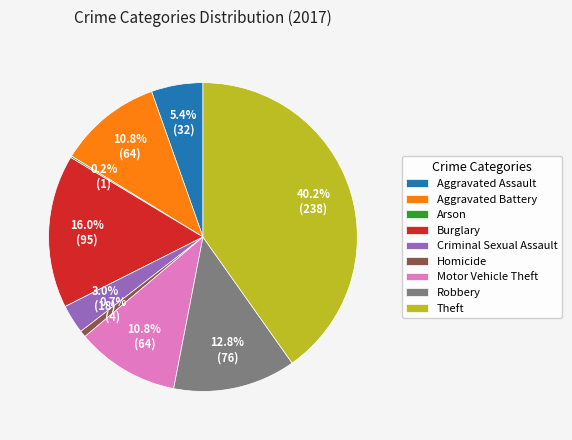

True or false: Homicide accounts for 9% of the total.

False